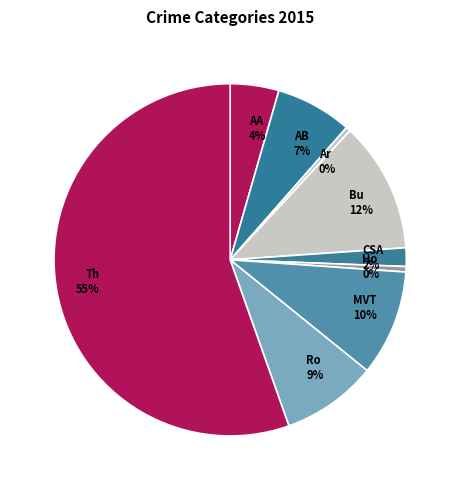

How many segments does this pie chart have?

9